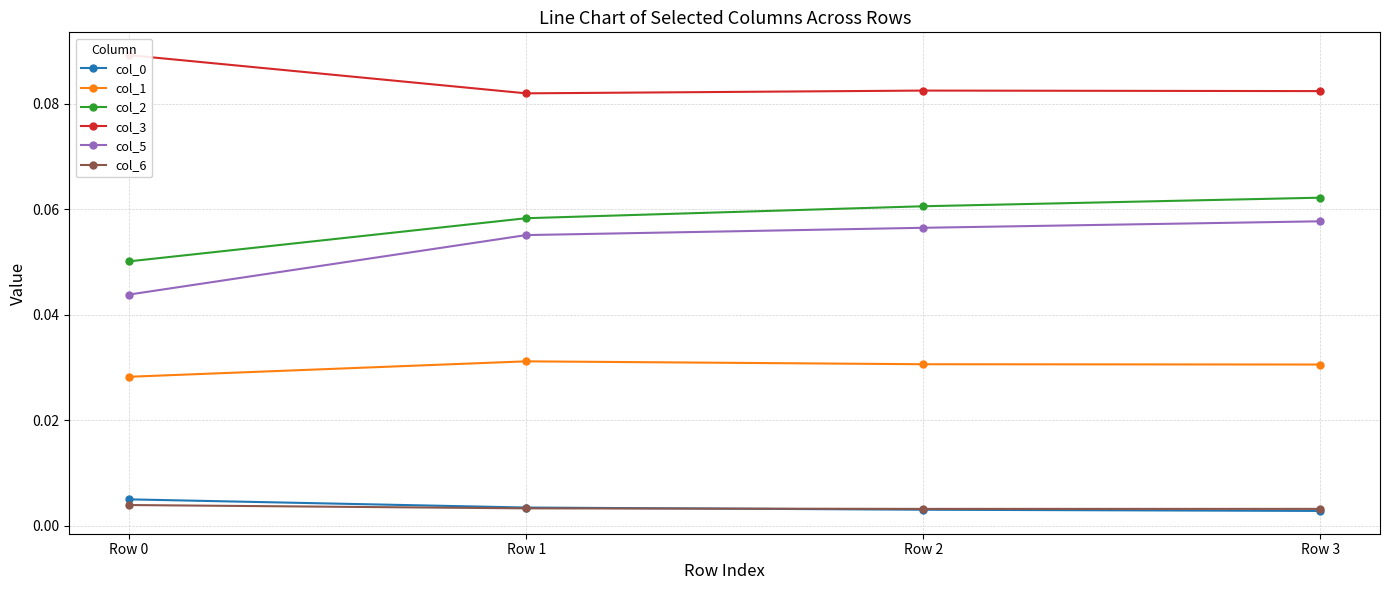

Is the value of col_3 at Row 3 greater than the value of col_6 at Row 1?

Yes